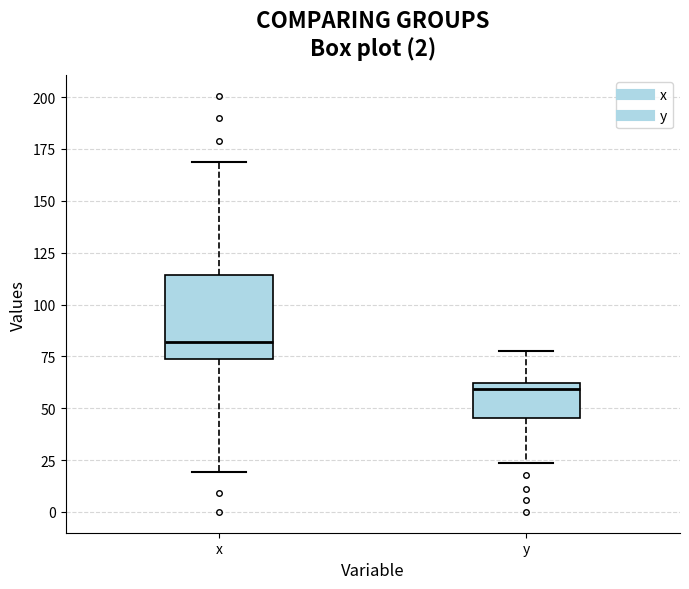

Reading left to right, read every box against the y-axis: the position of its median line, the range the box covers, and the ends of its whiskers. The values are not printed on the chart, so give them approximately, as read against the axis.

x: median 80, box 75 to 115, whiskers 20 to 170
y: median 60 (just below the box's upper edge), box 45 to 60, whiskers 25 to 80